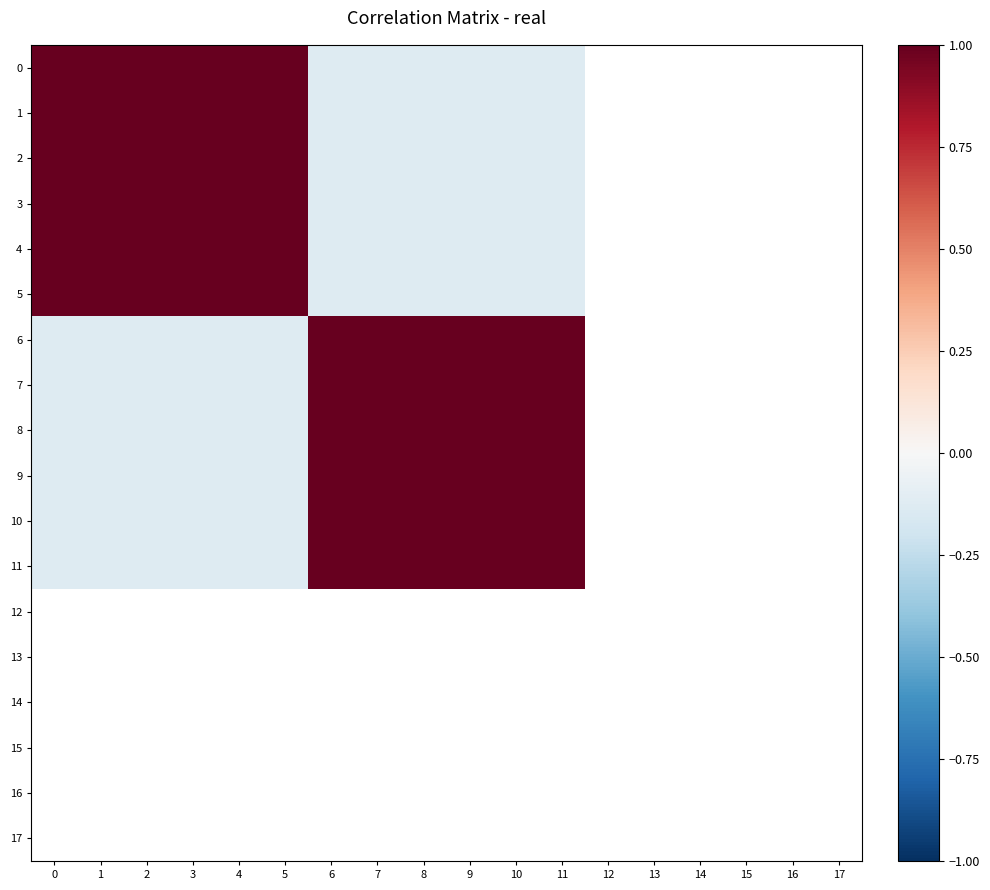

True or false: 3 has a value of -0.1 at 6.

True